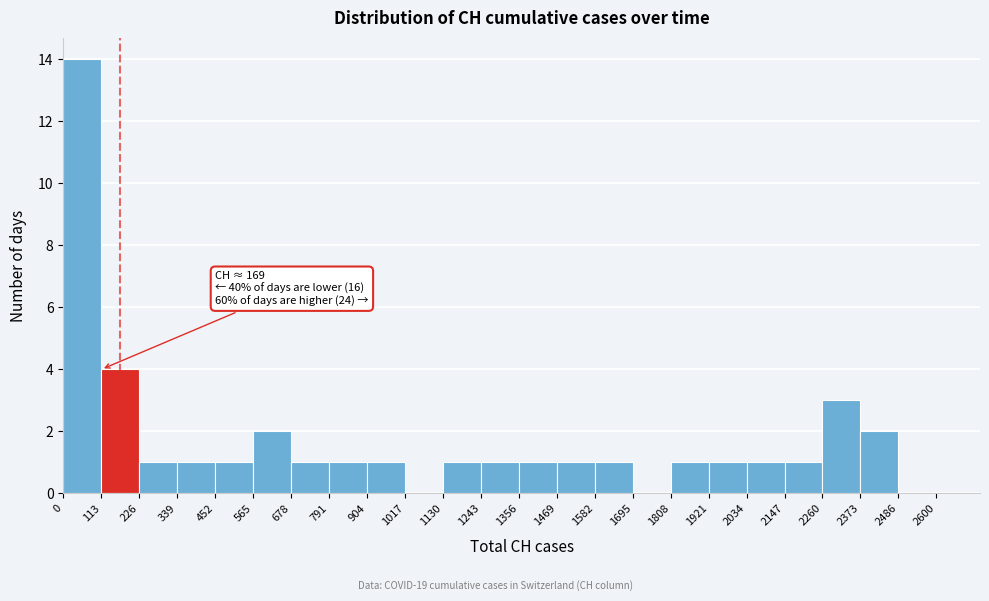

Over which range of the x-axis is the bar tallest?

0 to 113